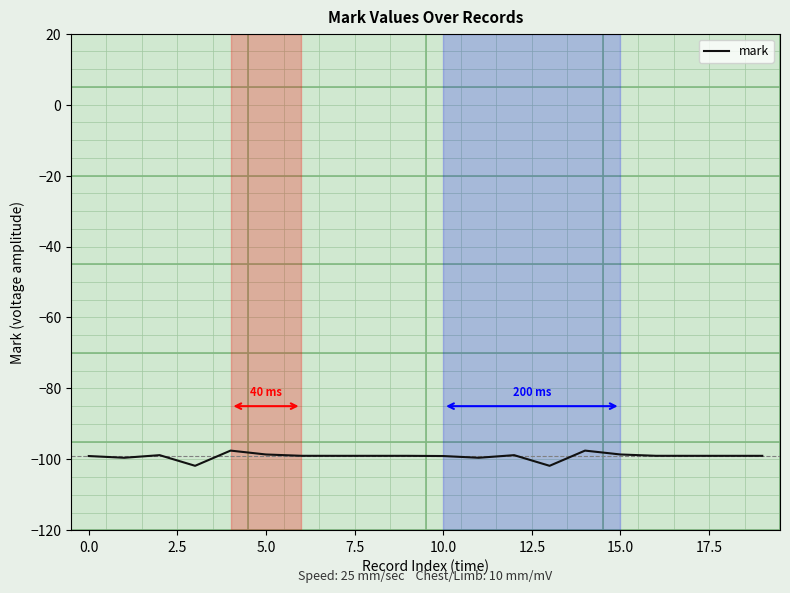

What is the maximum value shown in the chart?

-97.5